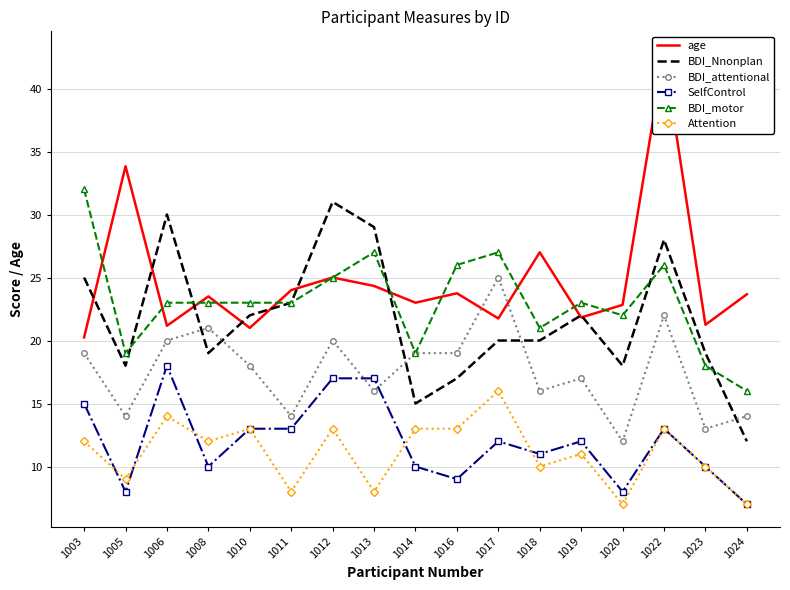

What is the difference between the highest and lowest values at 1013?

21.0